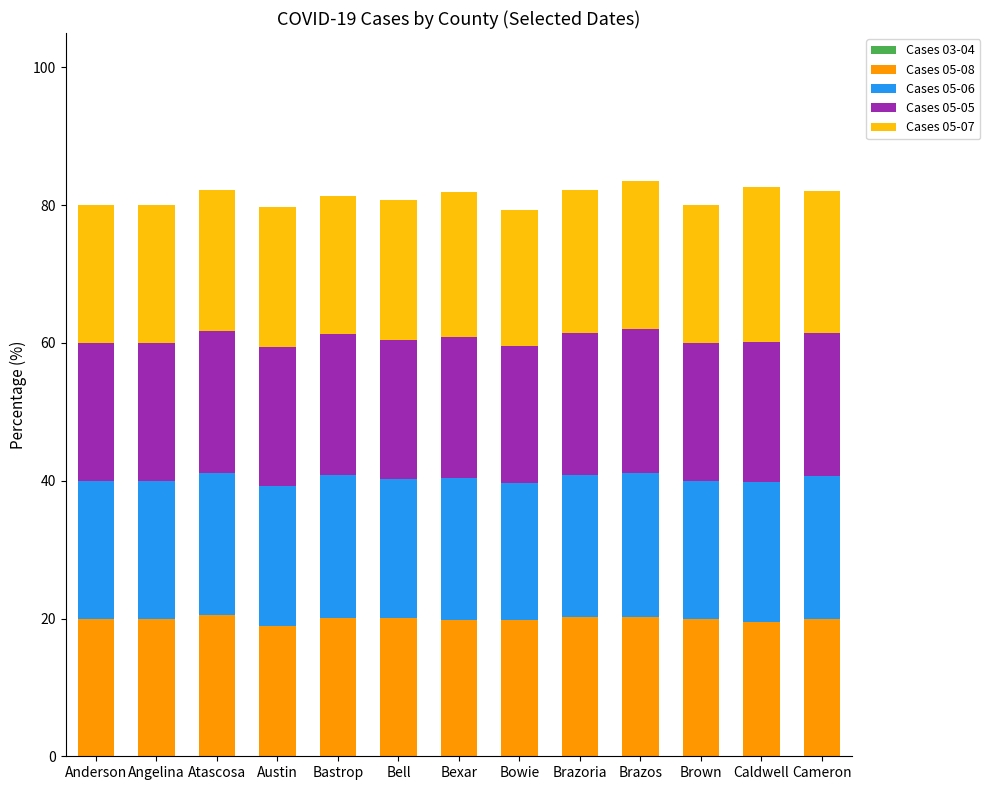

What is the total value across all series at Bell?

80.7